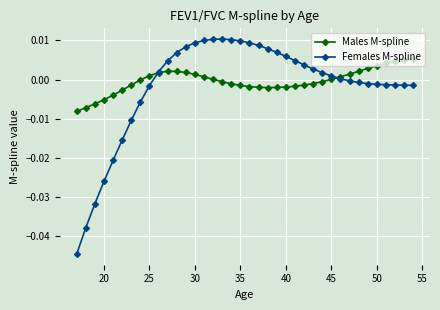

List the series in order of their peak value, lowest first.

Males M-spline, Females M-spline